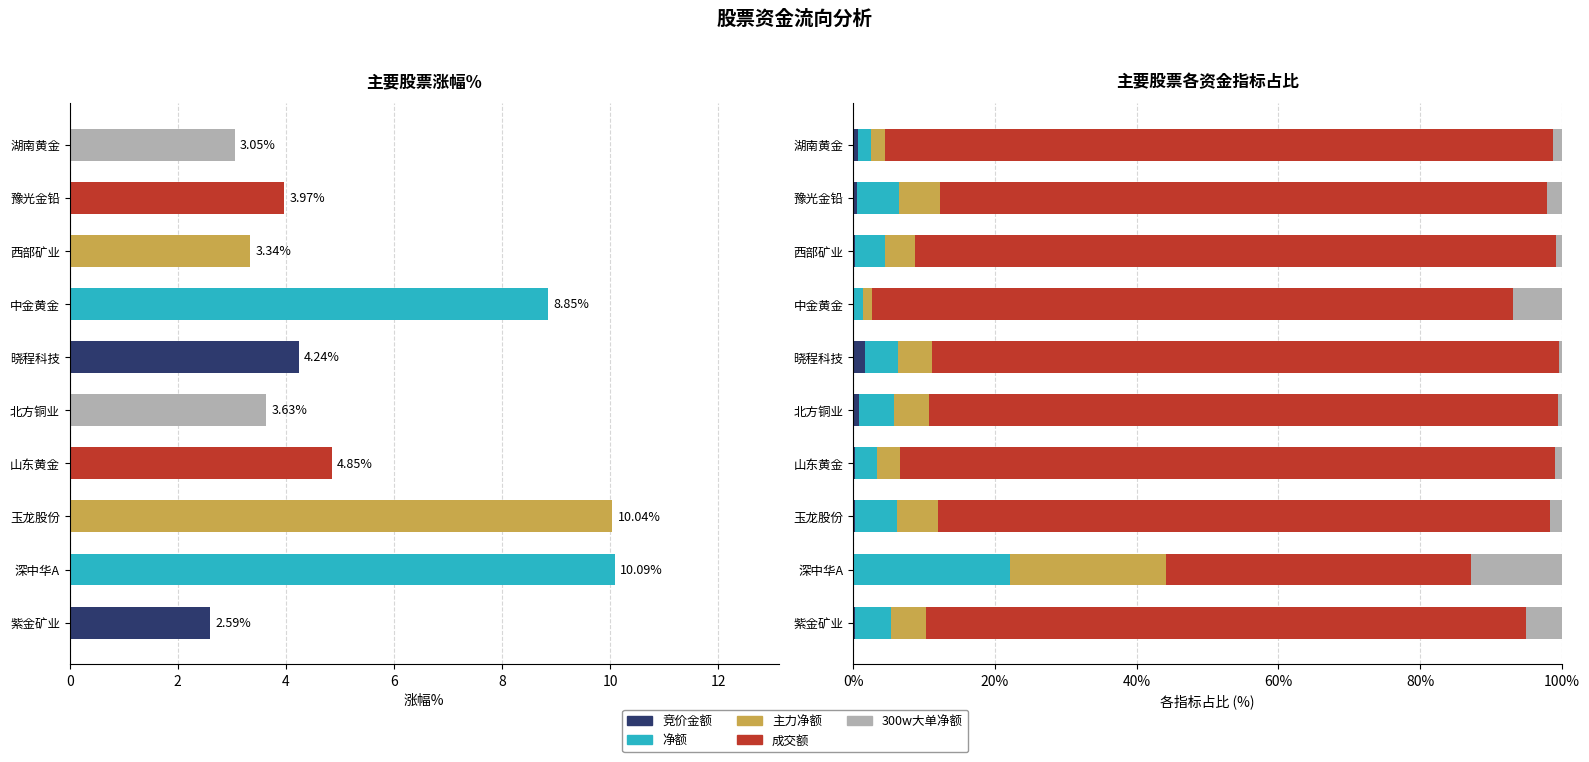

What is the sum of all 净额 values?

59.0